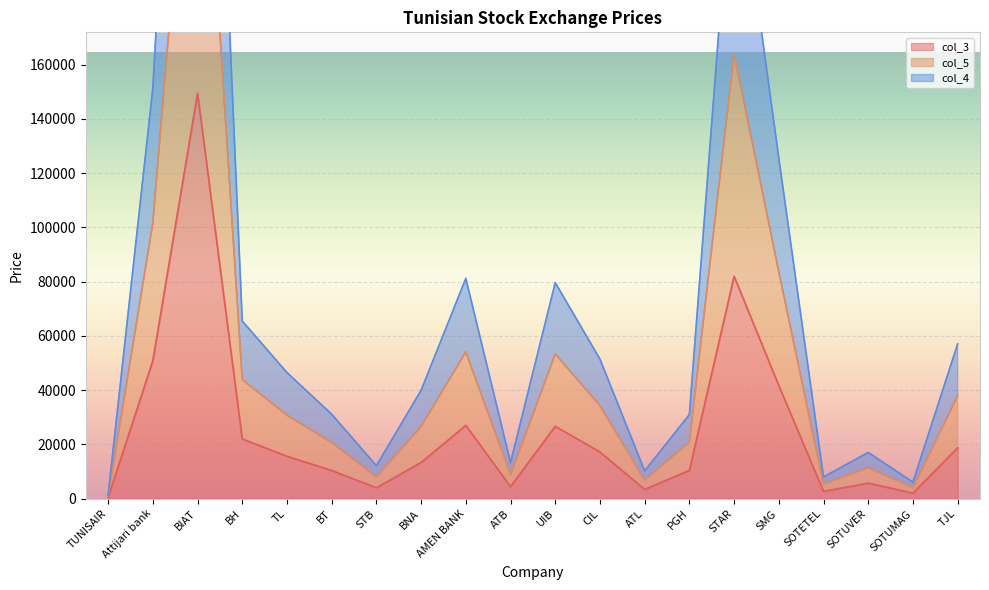

How many lines are shown in the chart?

3